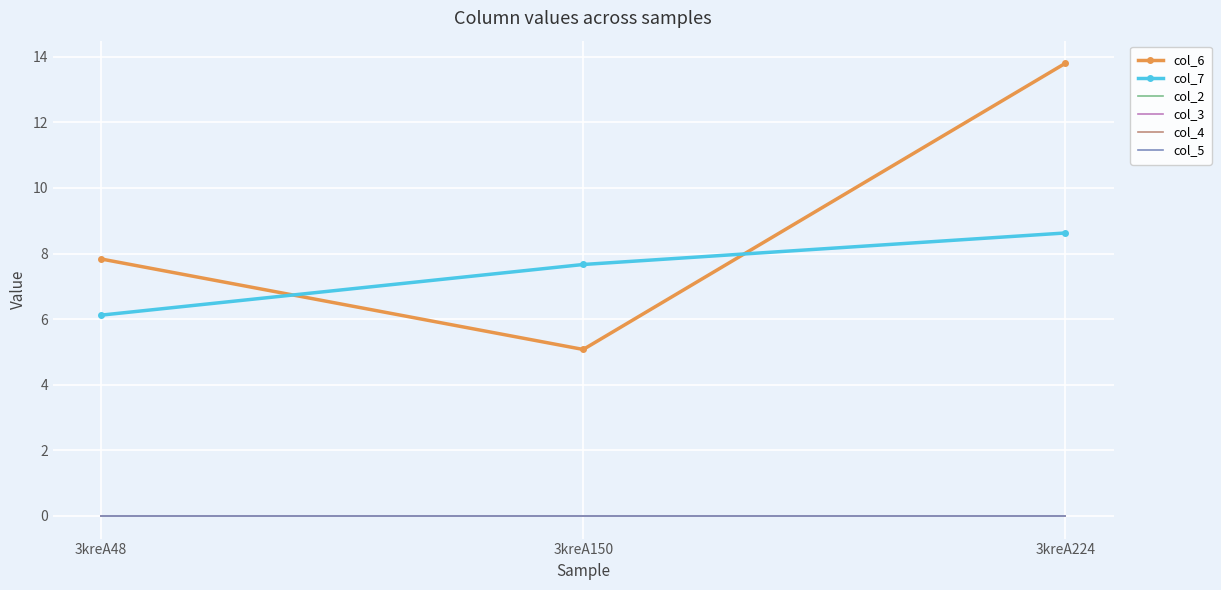

How many categories are shown in the chart?

3